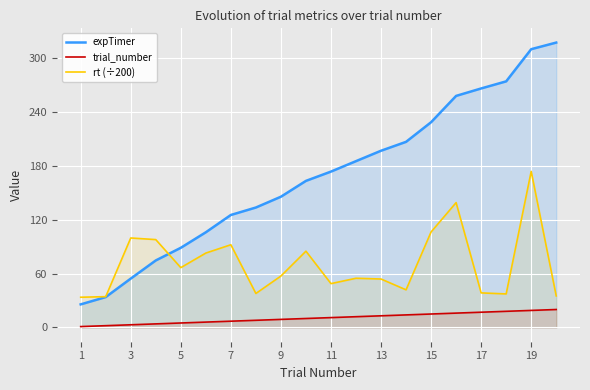

Which series has the widest spread of values?

expTimer